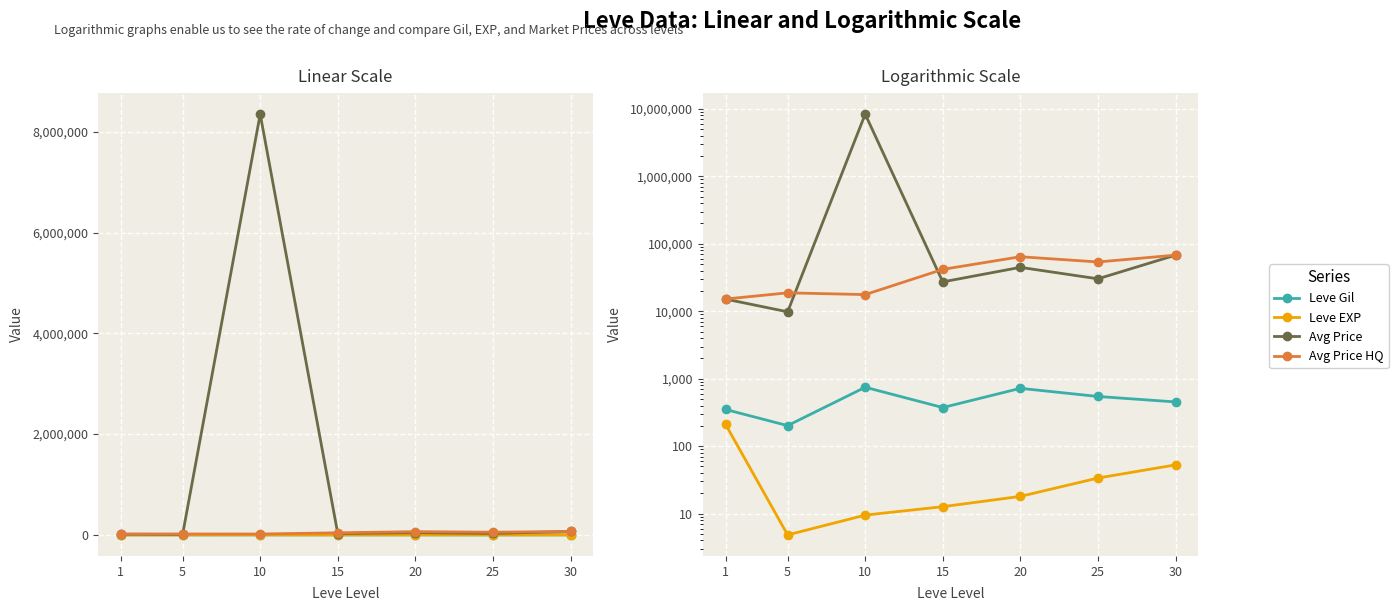

What are all the series names shown in the legend?

Leve Gil, Leve EXP, Avg Price, Avg Price HQ